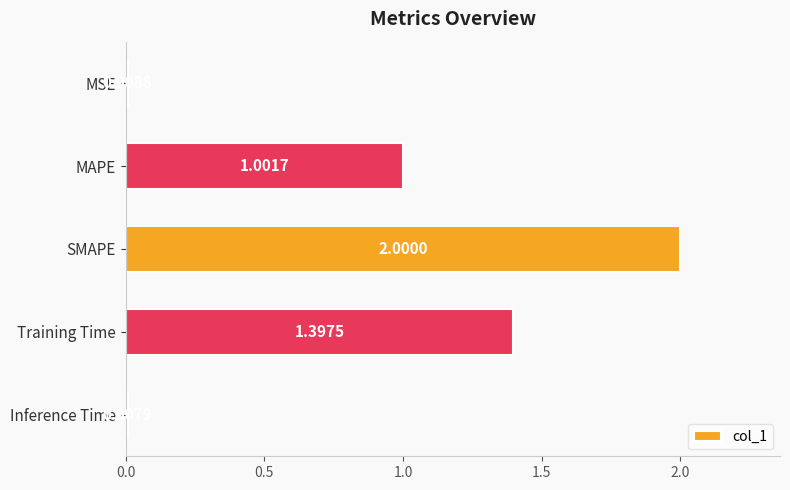

At which category does the chart reach its peak across all series?

SMAPE